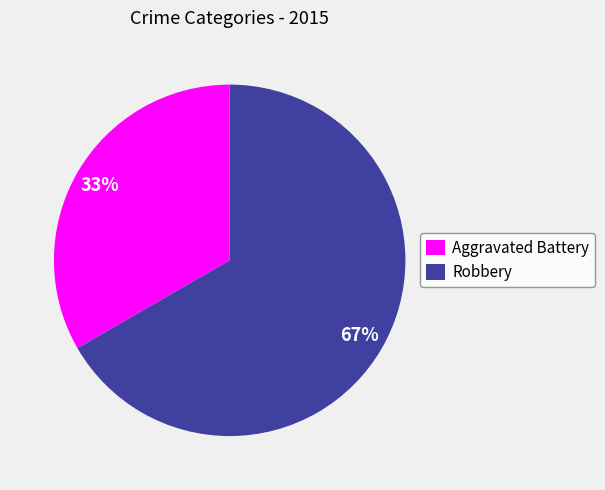

To the nearest percent, what percentage of the pie is Aggravated Battery?

33%